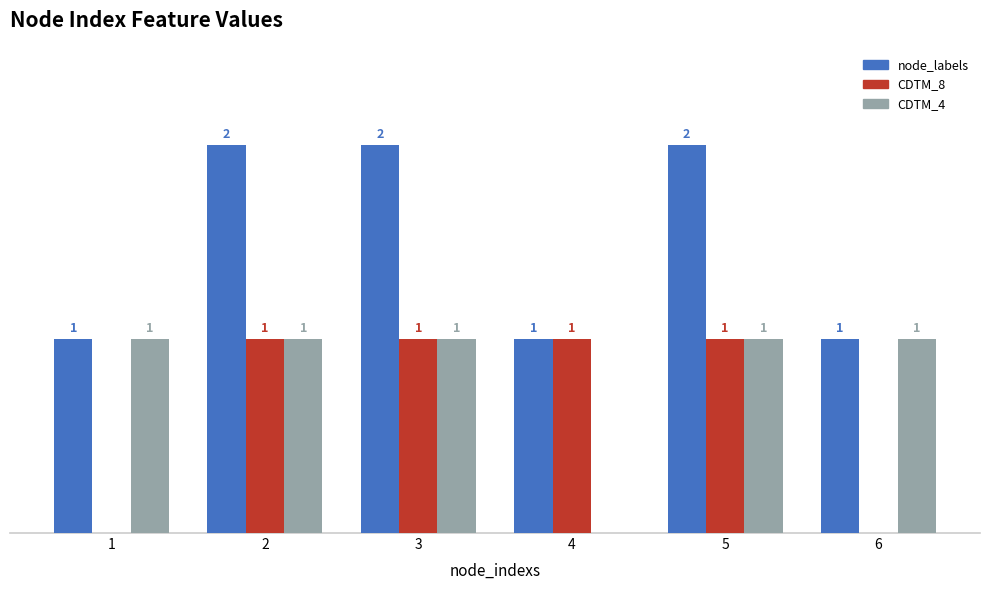

Which series has the largest total across all categories?

node_labels